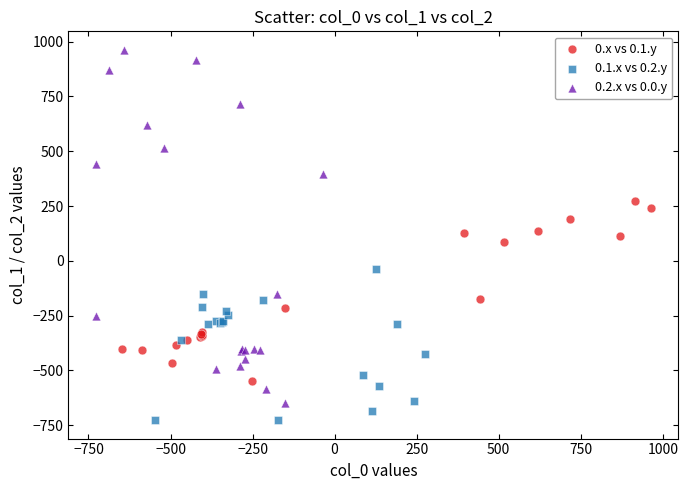

What are all the series names shown in the legend?

0.x vs 0.1.y, 0.1.x vs 0.2.y, 0.2.x vs 0.0.y